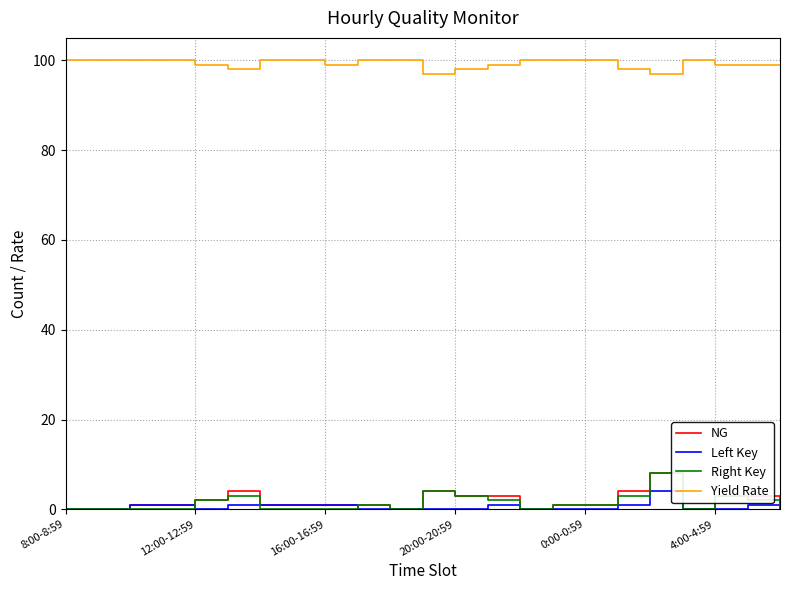

Does the chart have visible grid lines?

Yes